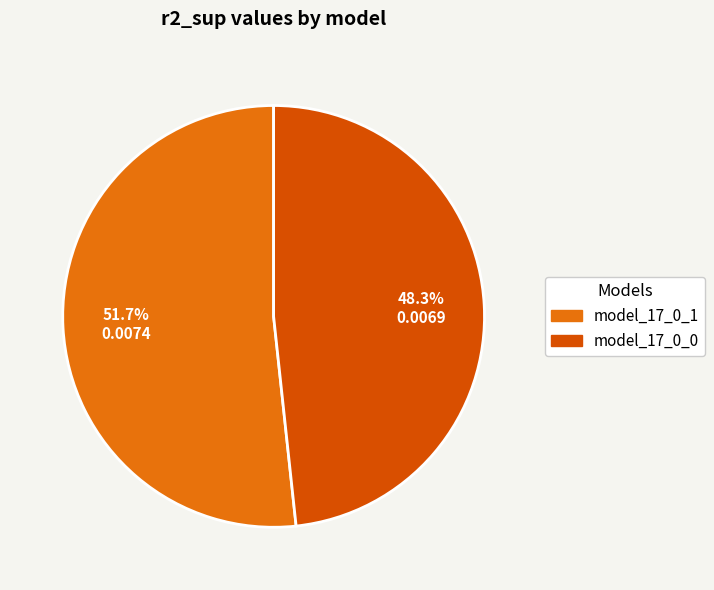

Is model_17_0_0 the majority of the pie?

No